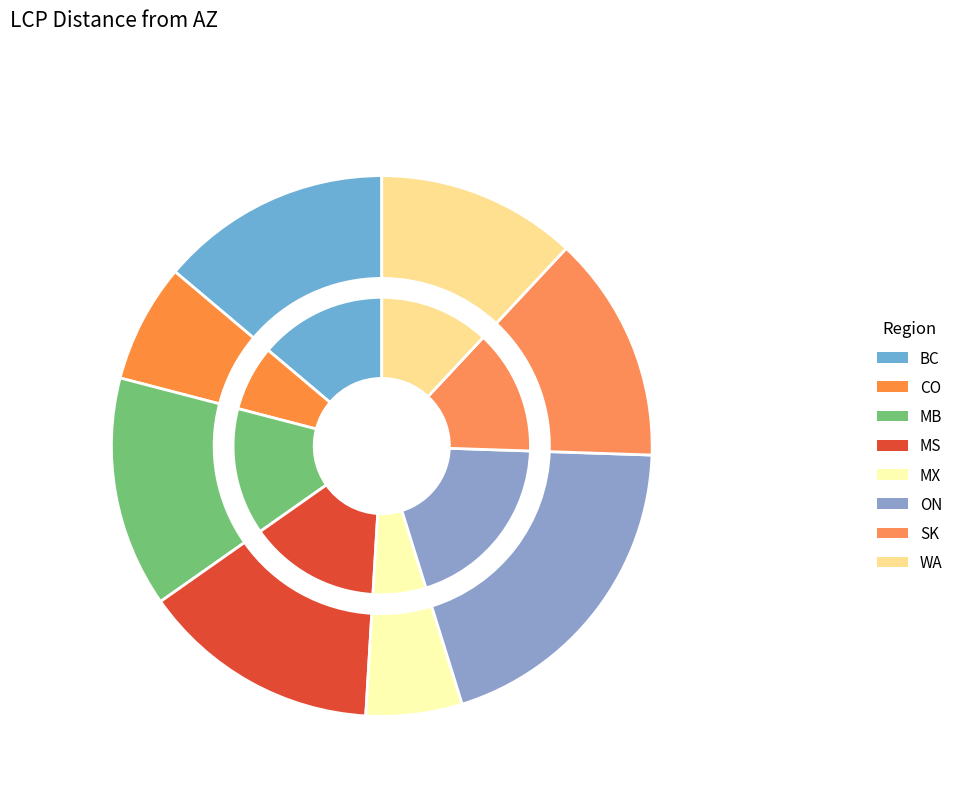

To the nearest percent, what is the difference between the largest and smallest slice percentages?

14%